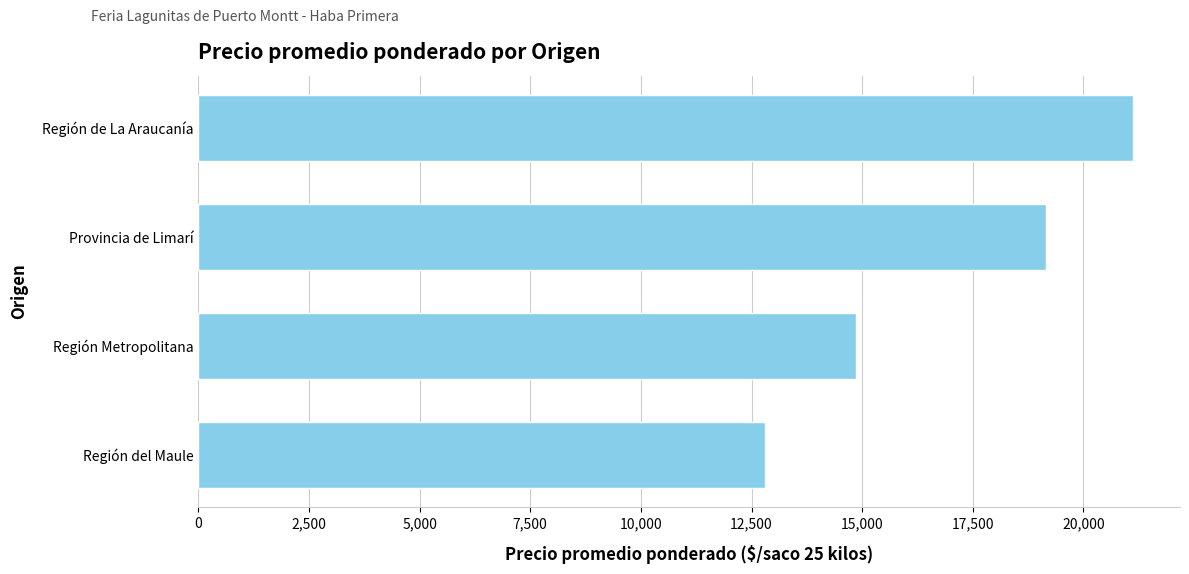

Rank the categories by value from lowest to highest.

Región del Maule, Región Metropolitana, Provincia de Limarí, Región de La Araucanía